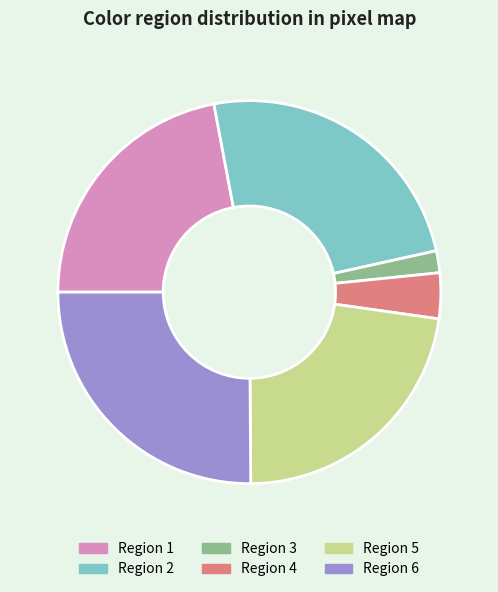

Combined, do Region 1 and Region 5 account for over 50%?

No